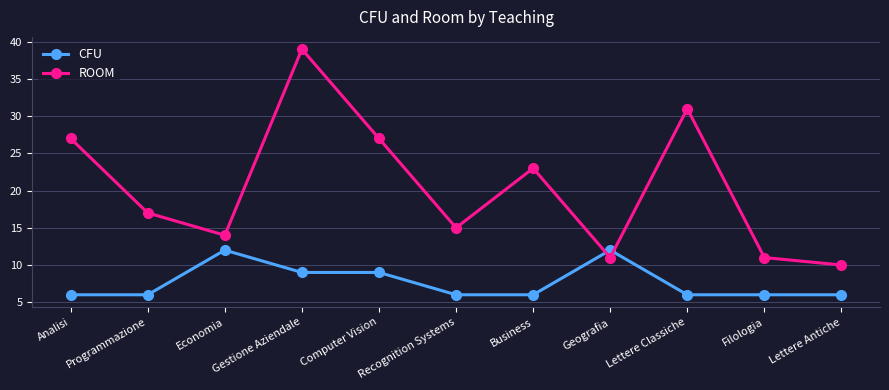

Rank the series by their average value, from highest to lowest.

ROOM, CFU